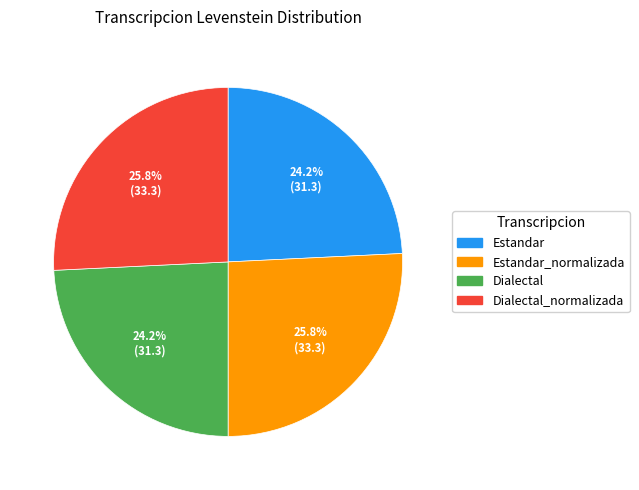

Is there any slice that represents more than half of the pie?

No